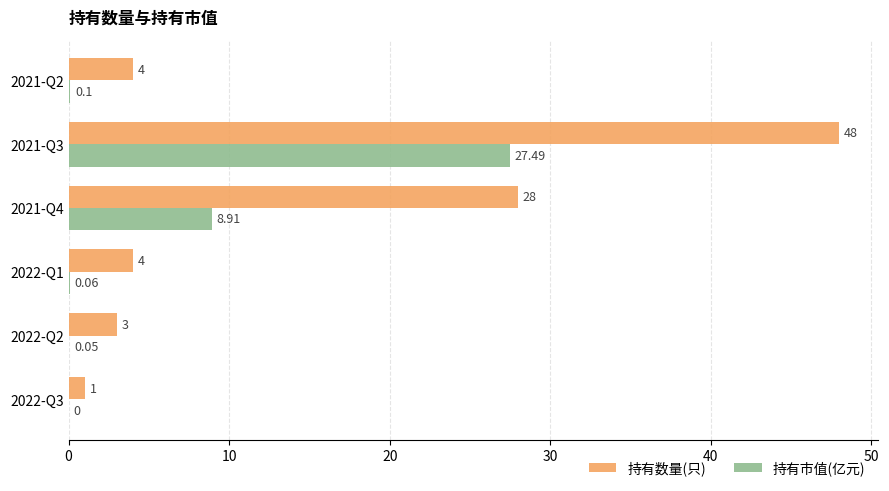

Where is 持有数量(只) nearest to the value 24?

2021-Q4